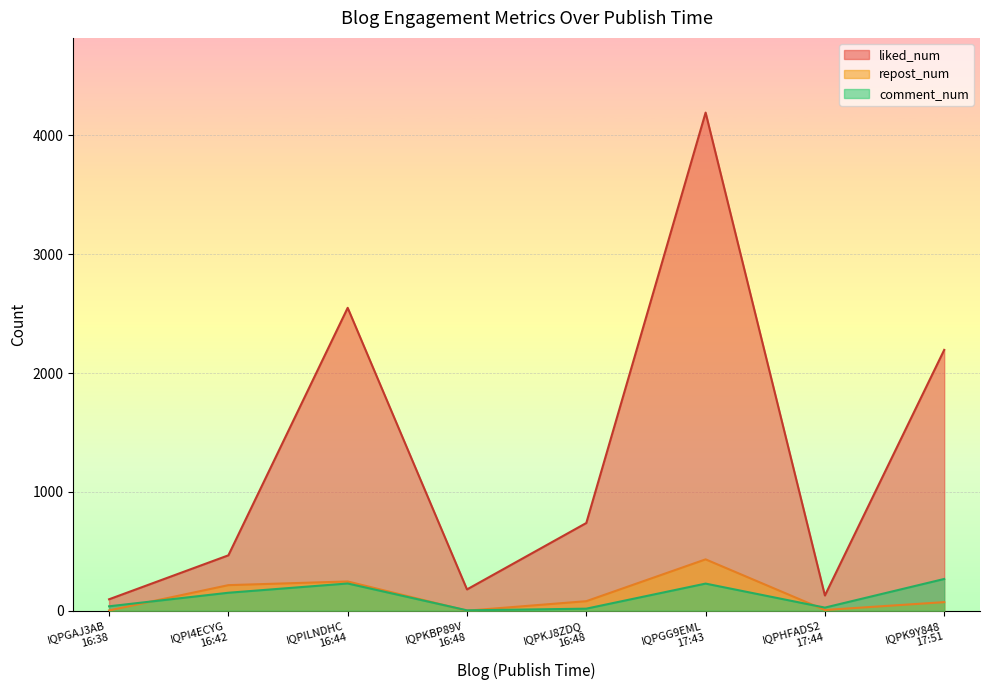

Is the value of repost_num at 2020-01-23T17:43 greater than the value of comment_num at 2020-01-23T17:43?

Yes